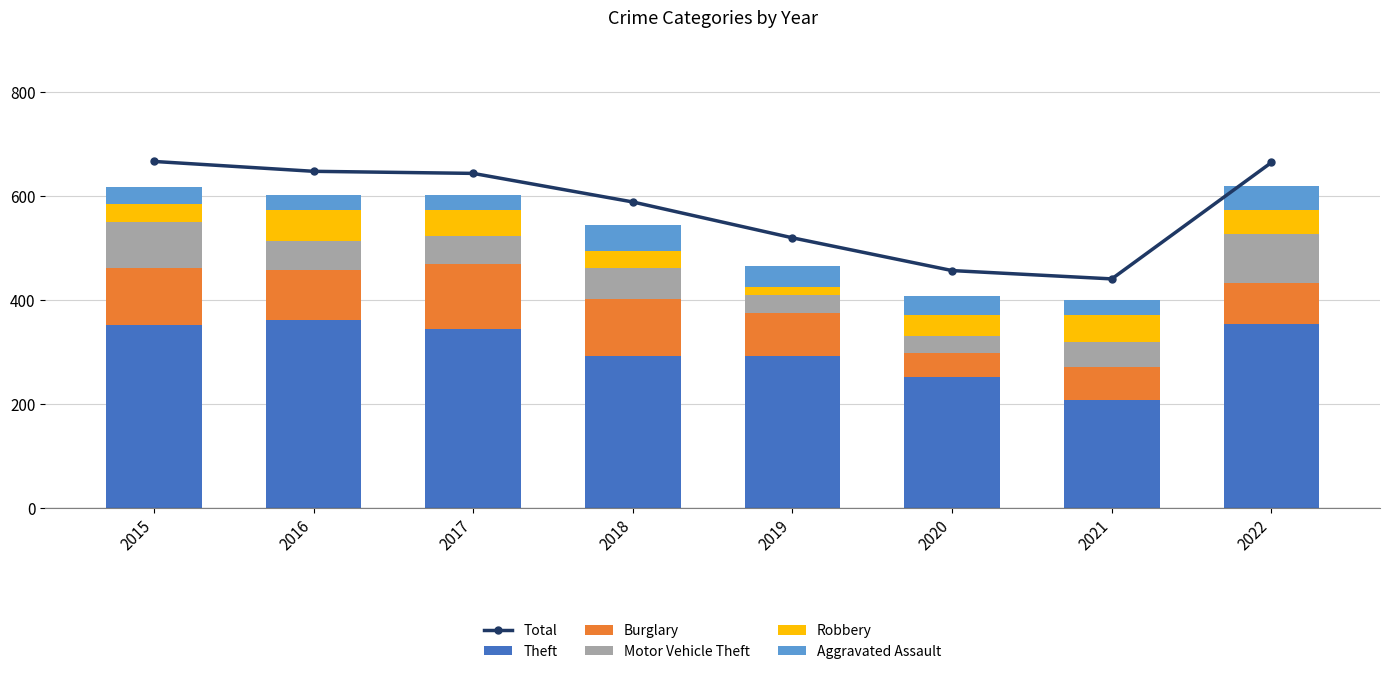

What is the difference between the second highest and minimum values in the Motor Vehicle Theft series?

56